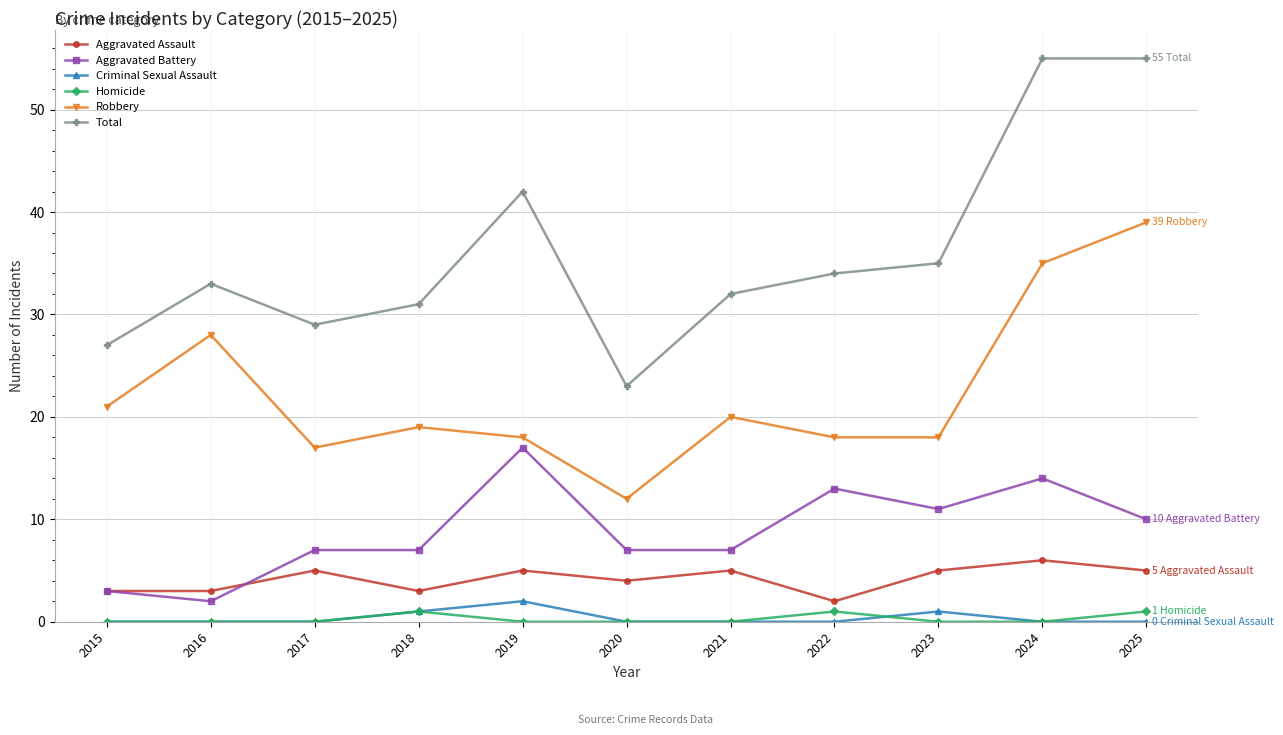

True or false: Criminal Sexual Assault has more than 0 interior local peaks.

True